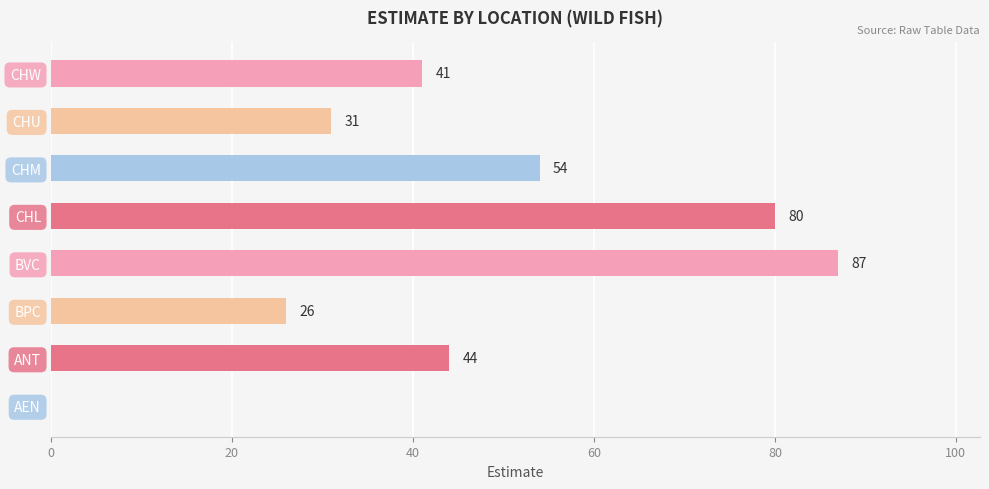

Which label corresponds to the largest value in the chart?

BVC